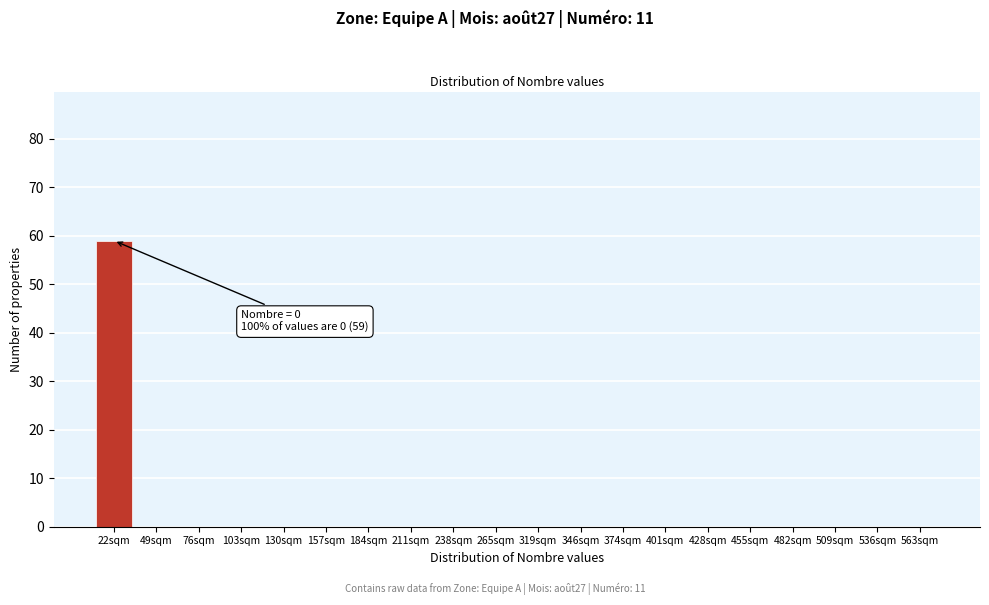

Reading right to left, transcribe all the data shown in this chart.

563sqm=0	536sqm=0	509sqm=0	482sqm=0	455sqm=0	428sqm=0	401sqm=0	374sqm=0	346sqm=0	319sqm=0	265sqm=0	238sqm=0	211sqm=0	184sqm=0	157sqm=0	130sqm=0	103sqm=0	76sqm=0	49sqm=0	22sqm=59